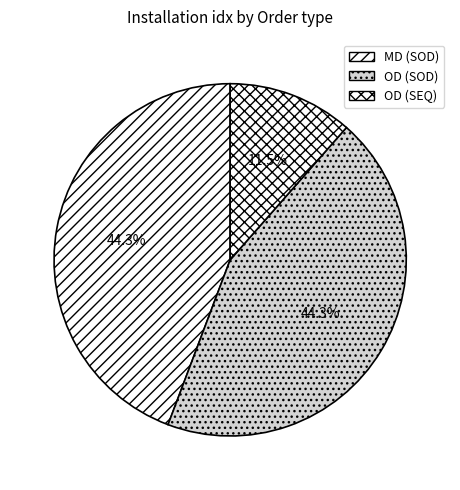

To the nearest percent, what portion does OD (SOD) represent?

44%